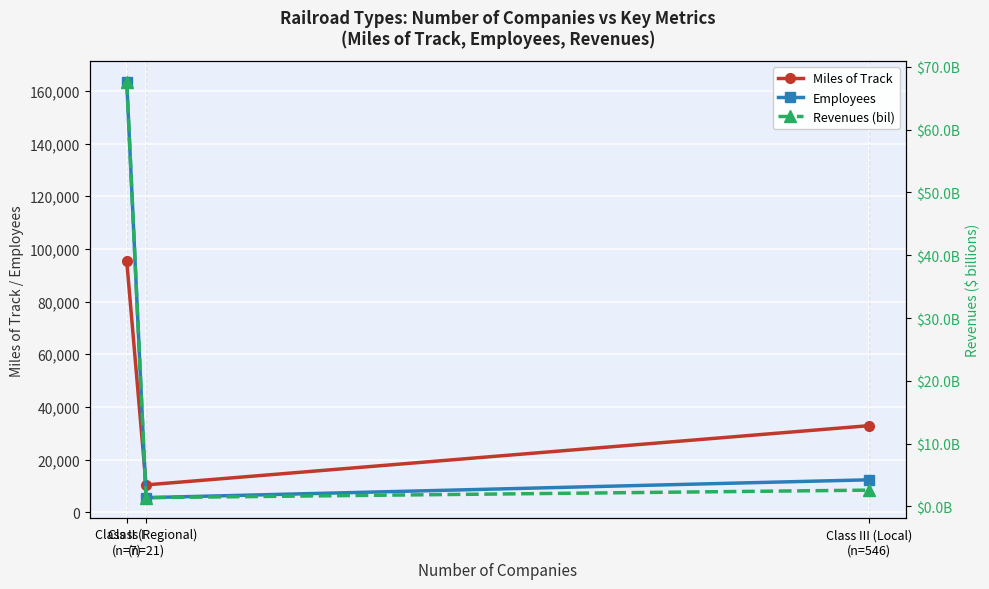

Is this an area chart (filled region under the line)?

No